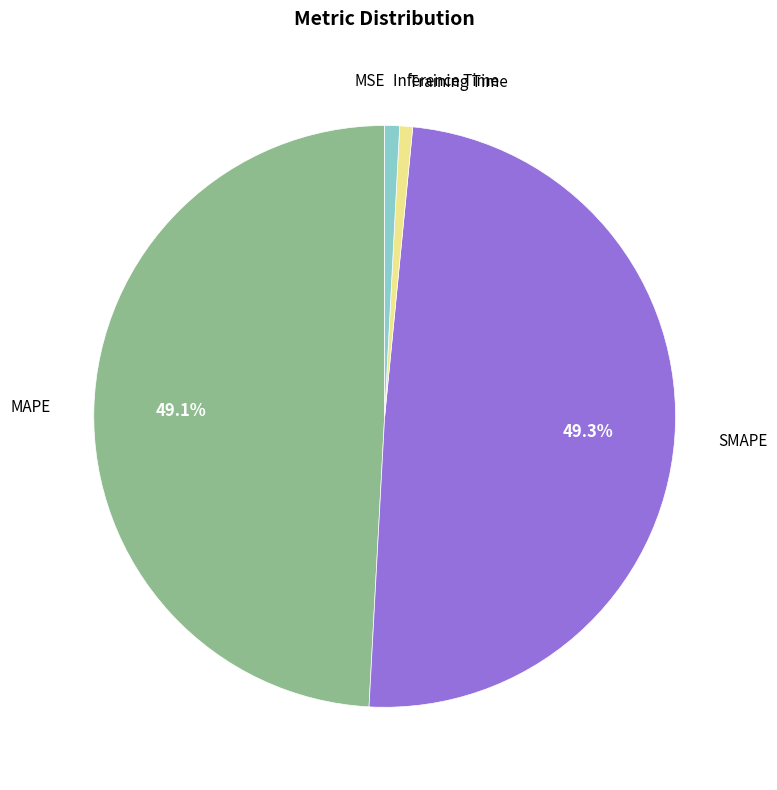

Is there any slice that represents more than half of the pie?

No